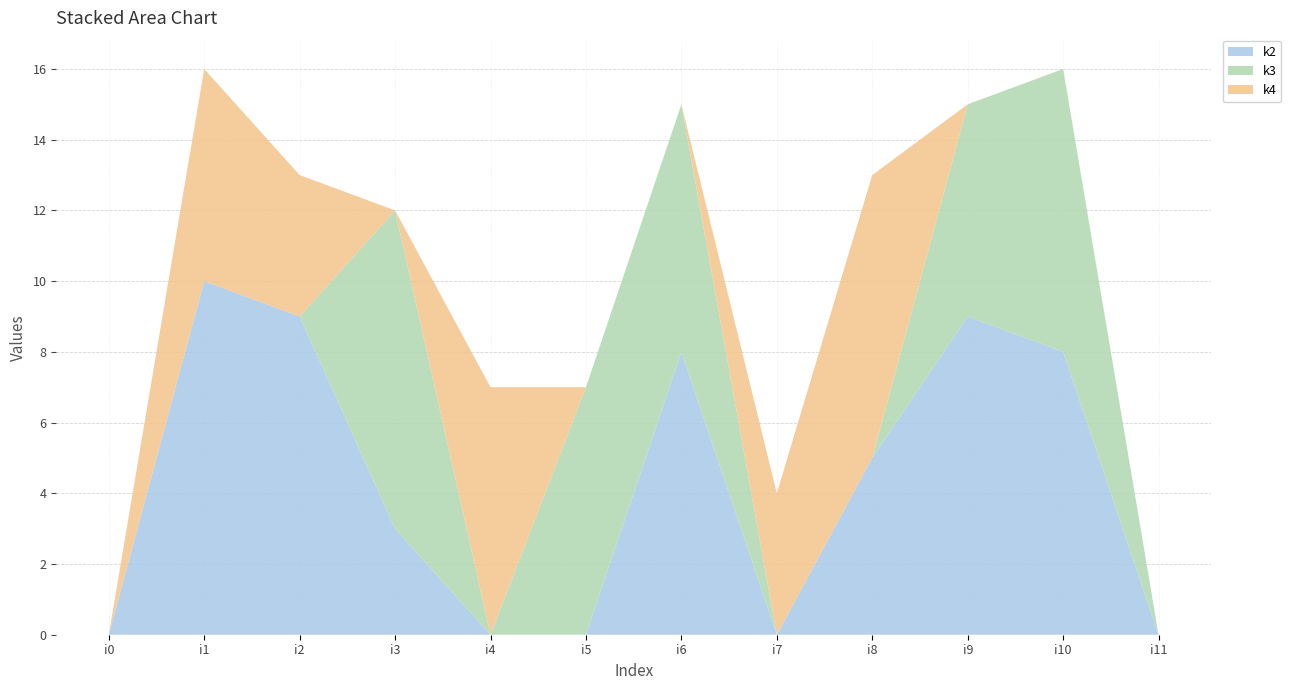

At which category does the chart reach its minimum across all series?

i0